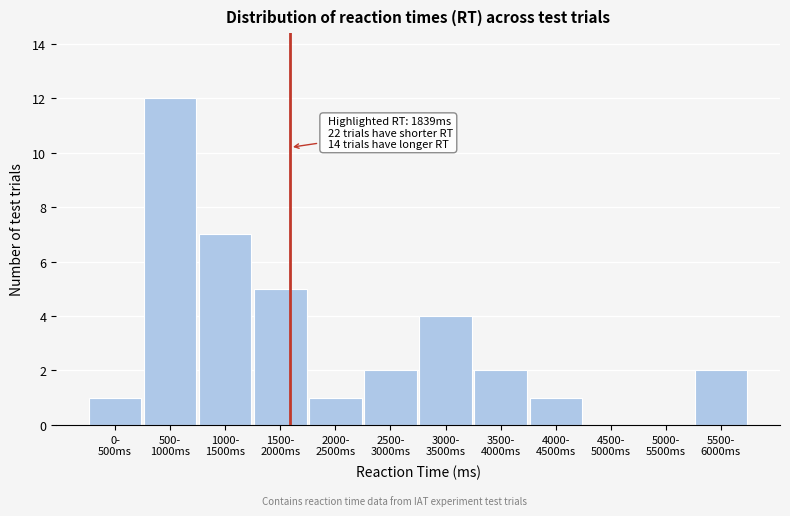

What is the maximum value shown in the chart?

12